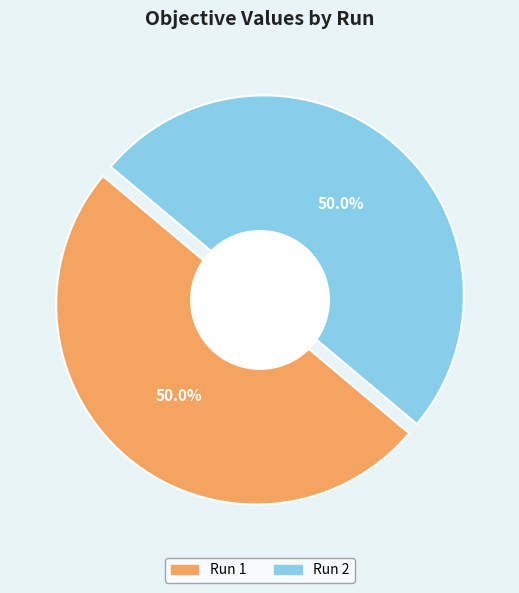

Is it true that Run 1 is 39% of the pie?

False